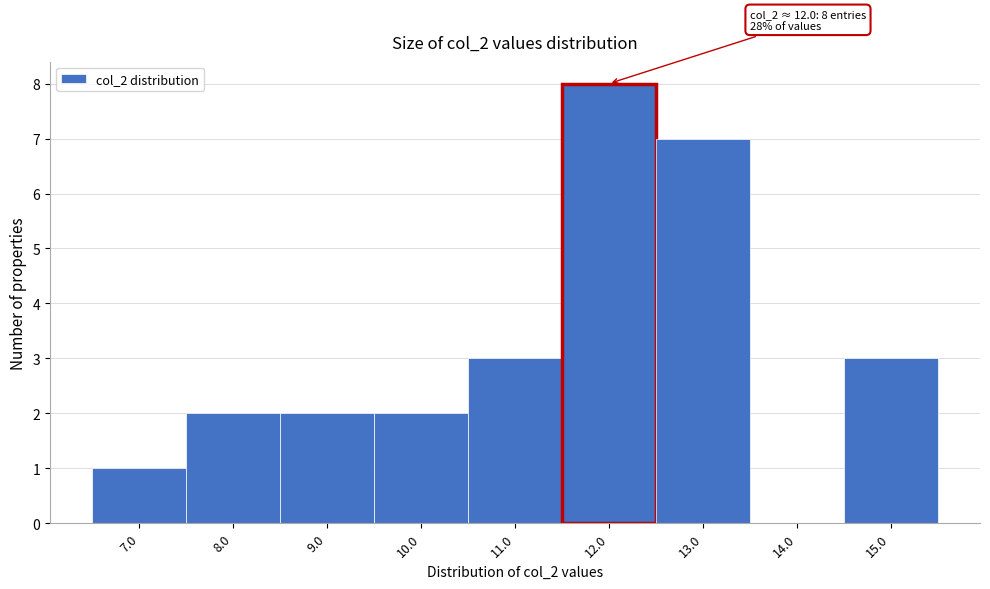

Over which range of the x-axis is the bar tallest?

11.5 to 12.5